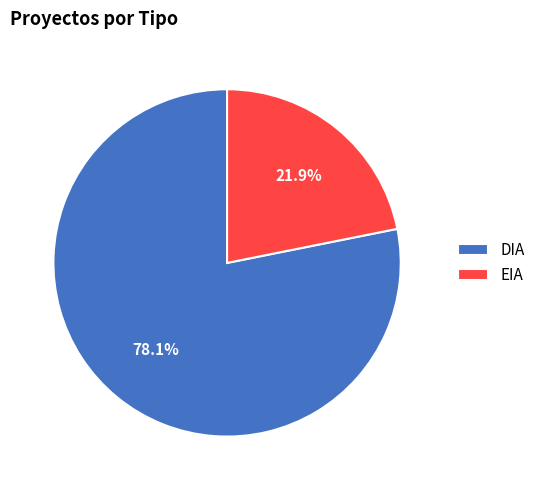

What is the total percentage of DIA and EIA?

100.0%